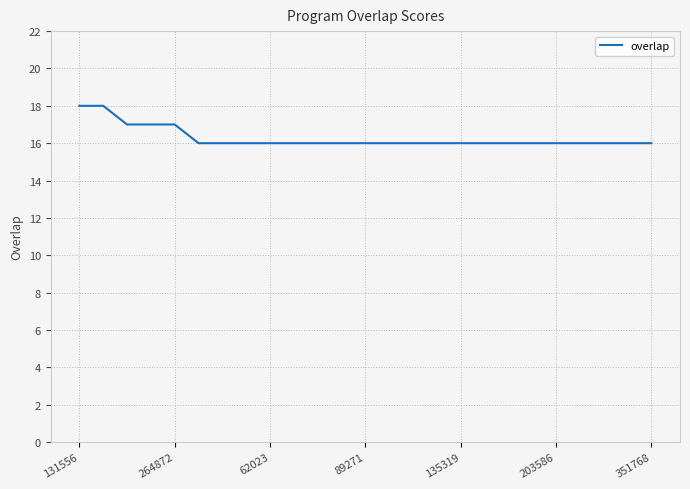

What is the minimum value shown in the chart?

16